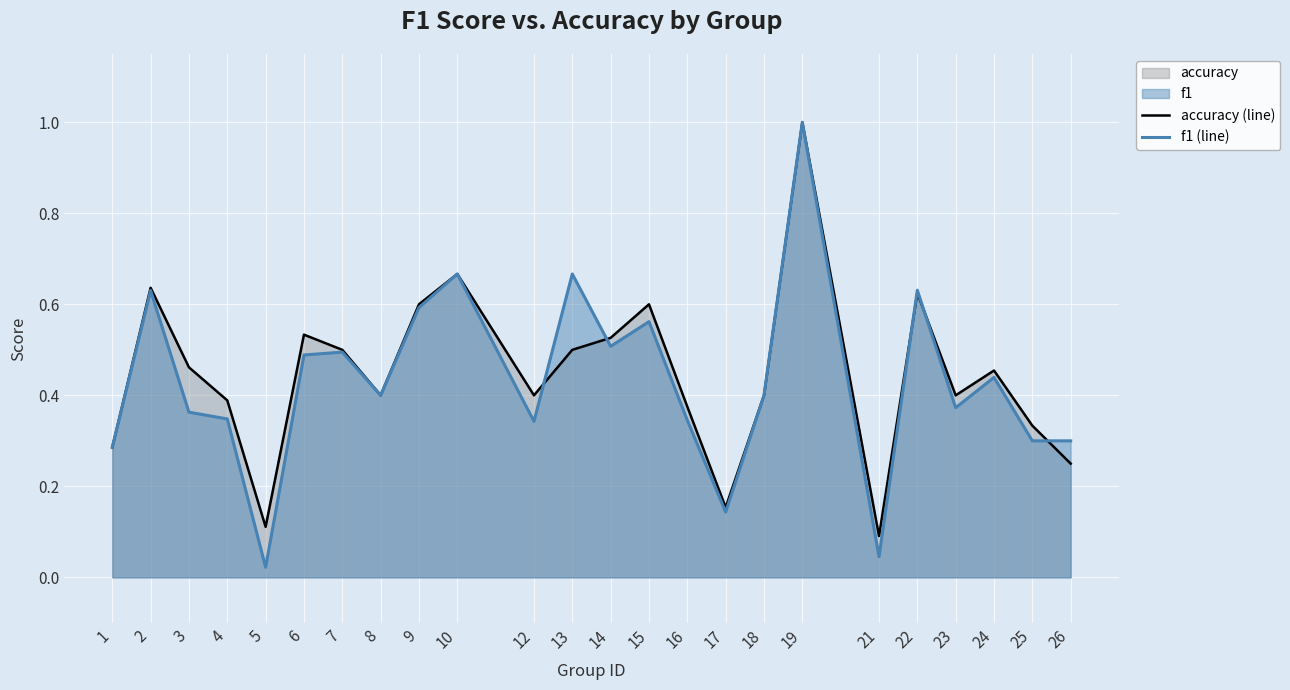

At which category does accuracy (line) reach its first local peak?

2